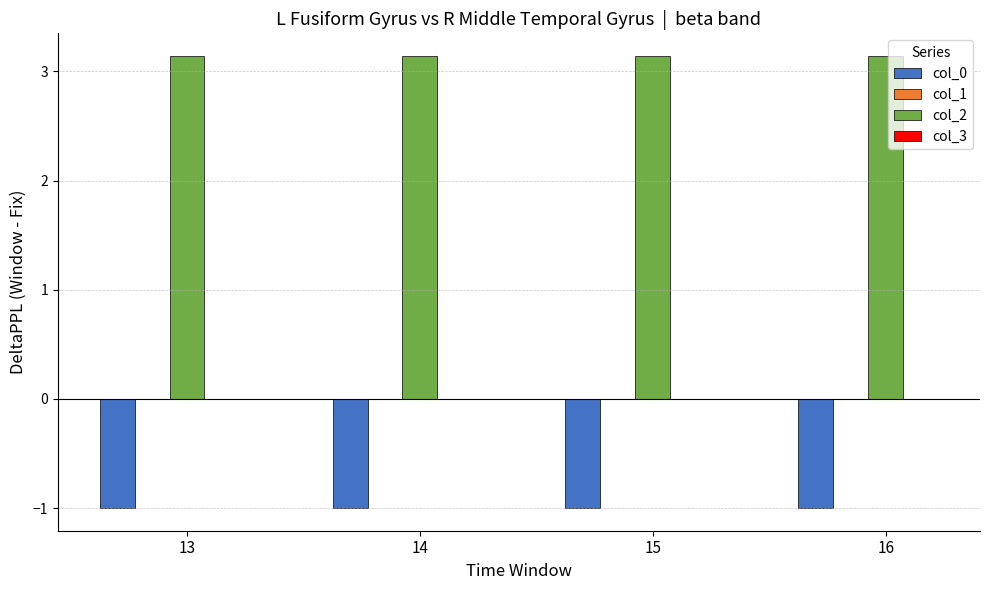

What is the sum of all col_2 values?

12.6